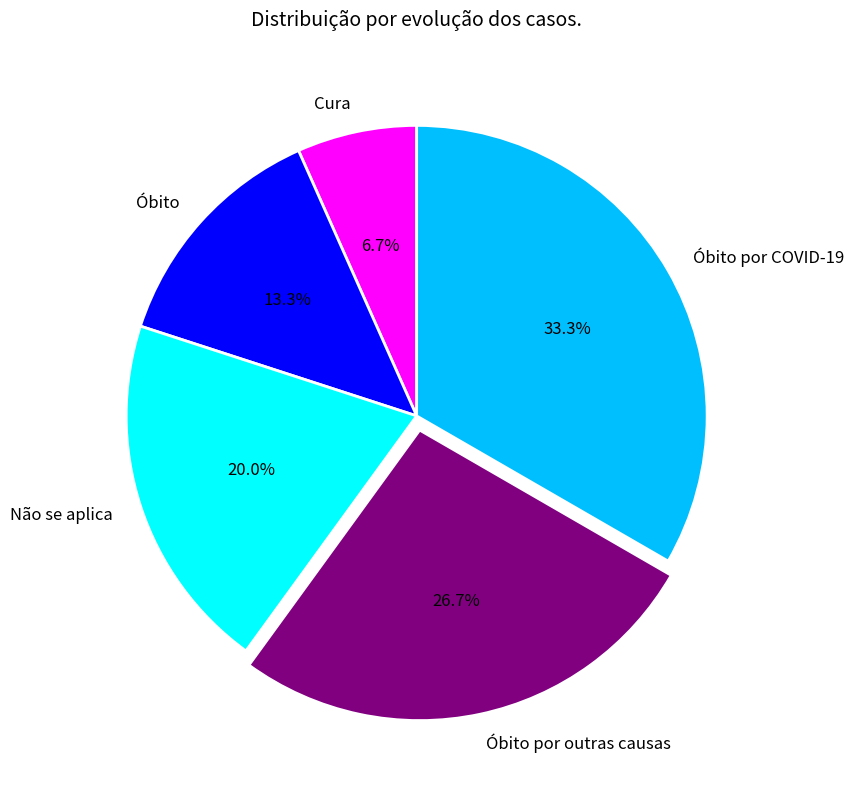

To the nearest percent, what portion does Óbito por COVID-19 represent?

33%